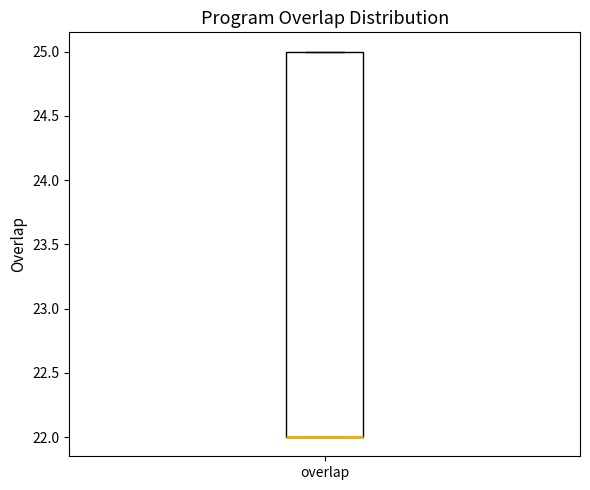

Where is the upper edge of the box for overlap on the y-axis? The values are not printed on the chart, so give them approximately, as read against the axis.

25